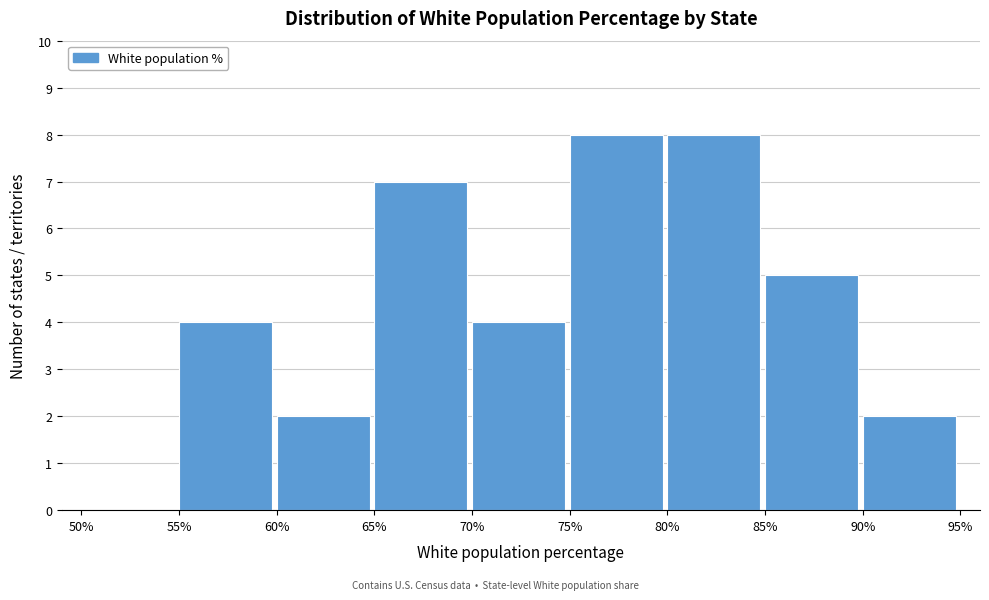

Reading left to right, what are all the values shown in this chart?

50%=0	55%=4	60%=2	65%=7	70%=4	75%=8	80%=8	85%=5	90%=2